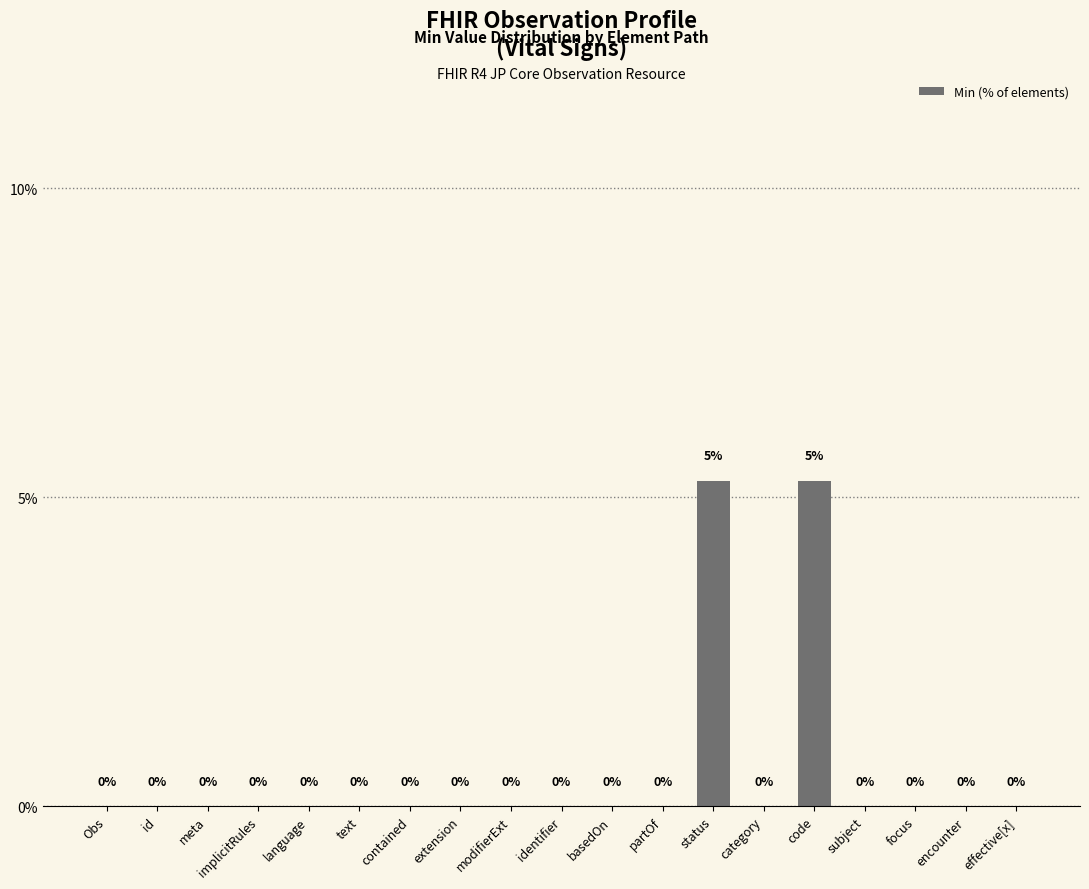

The value at focus is 3.2. True or false?

False